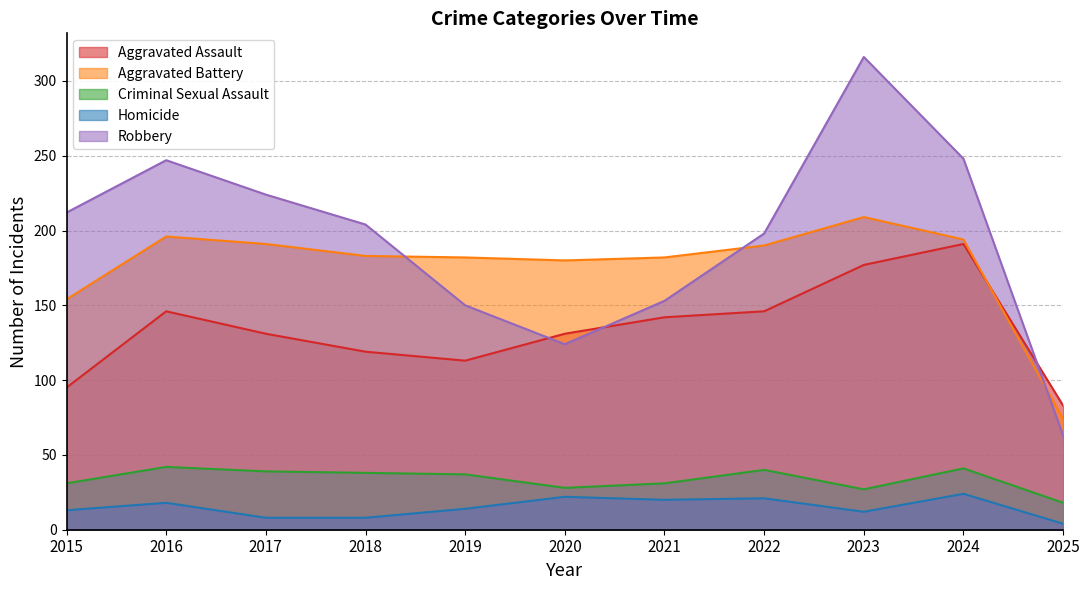

True or false: Robbery and Criminal Sexual Assault intersect in this chart.

False